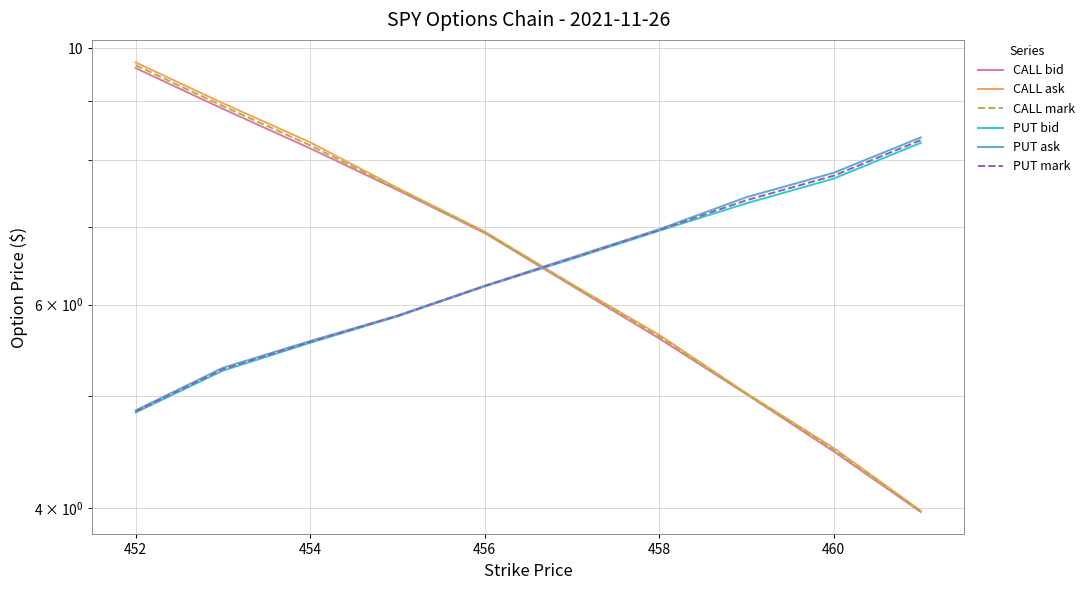

Rank the series by their maximum value, from highest to lowest.

CALL ask, CALL mark, CALL bid, PUT ask, PUT mark, PUT bid